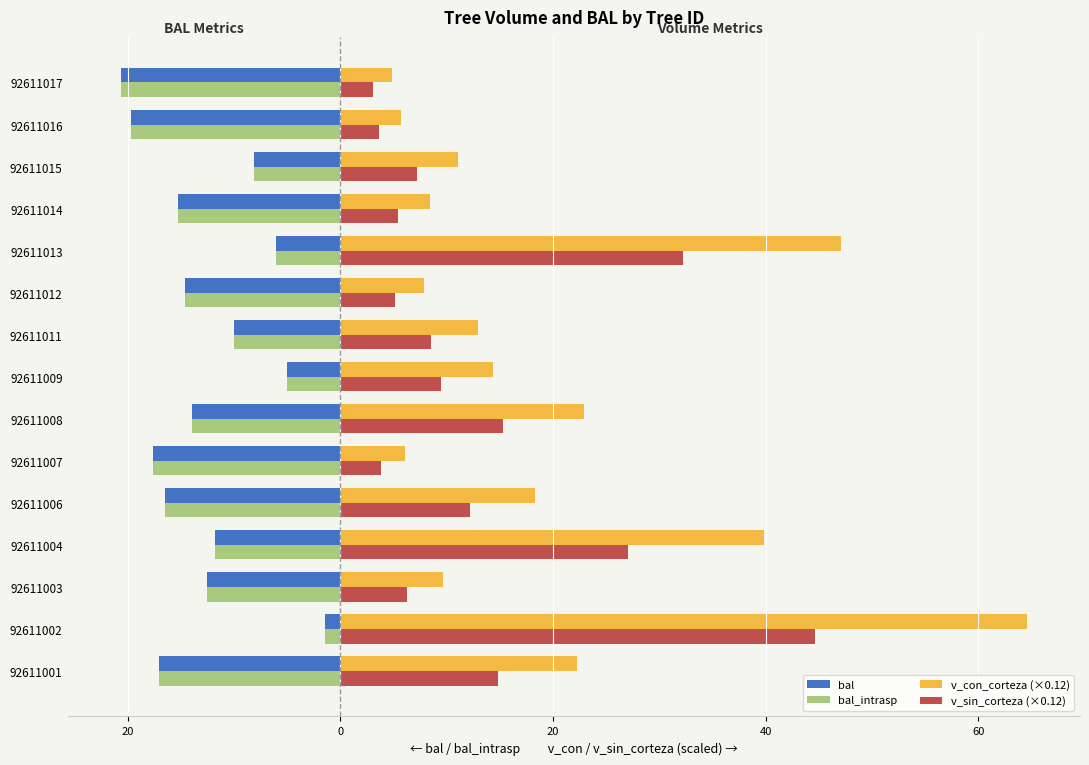

What are all the series names shown in the legend?

bal, bal_intrasp, v_con_corteza (×0.12), v_sin_corteza (×0.12)